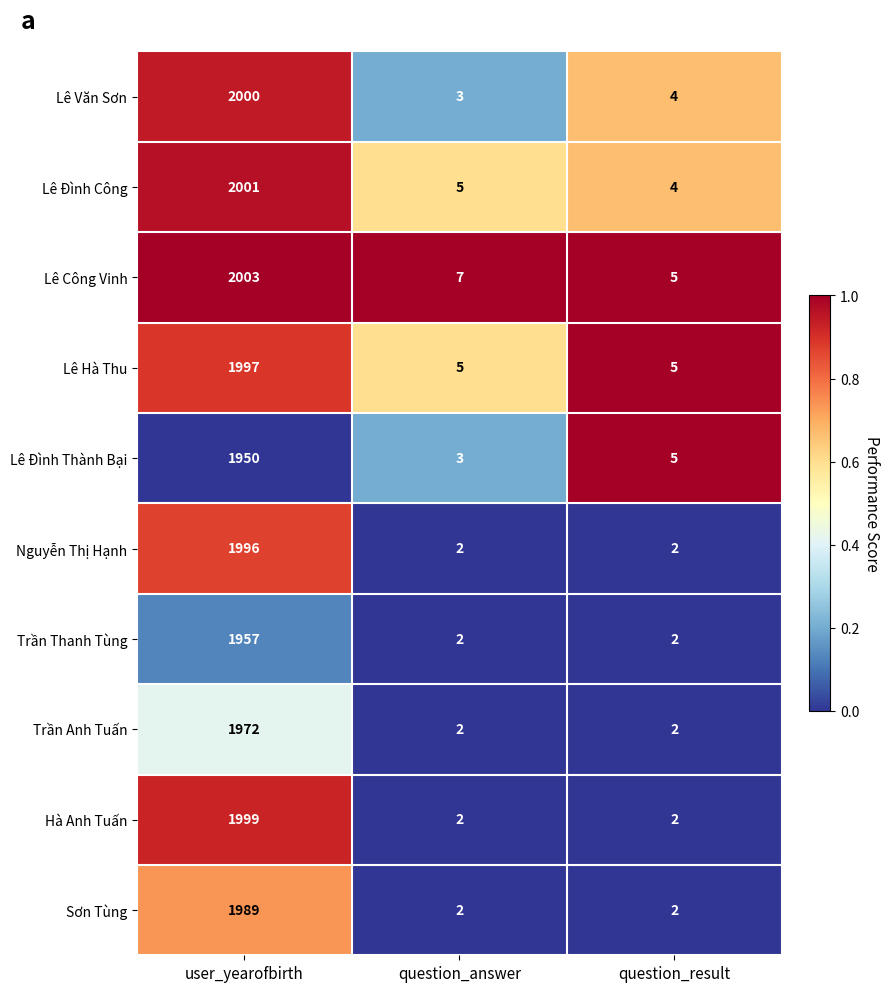

Count the number of data series in this chart.

10